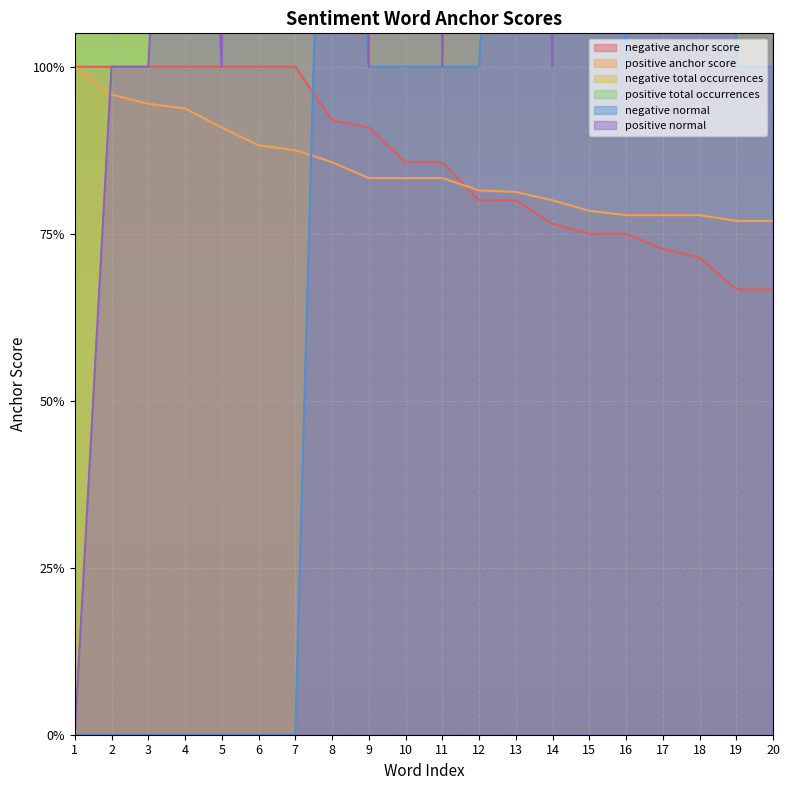

Where do positive normal and positive anchor score first cross each other?

1 and 2